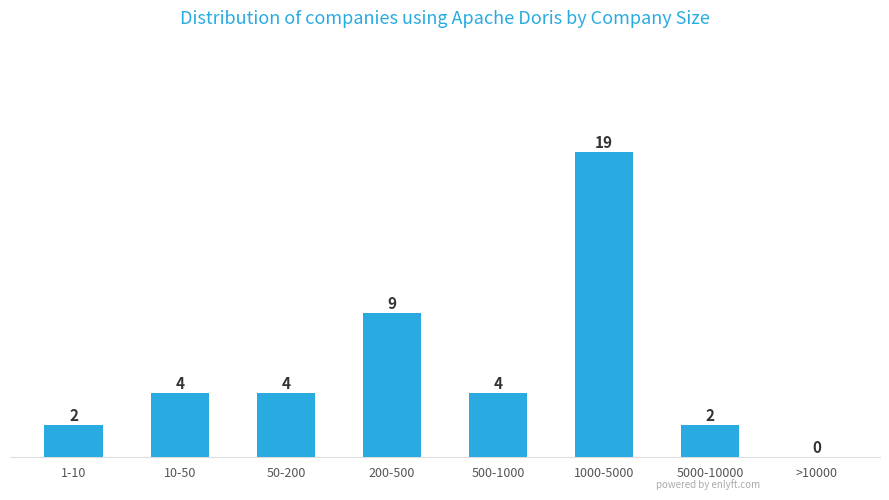

Reading left to right, extract all data points from this chart.

1-10=2	10-50=4	50-200=4	200-500=9	500-1000=4	1000-5000=19	5000-10000=2	>10000=0